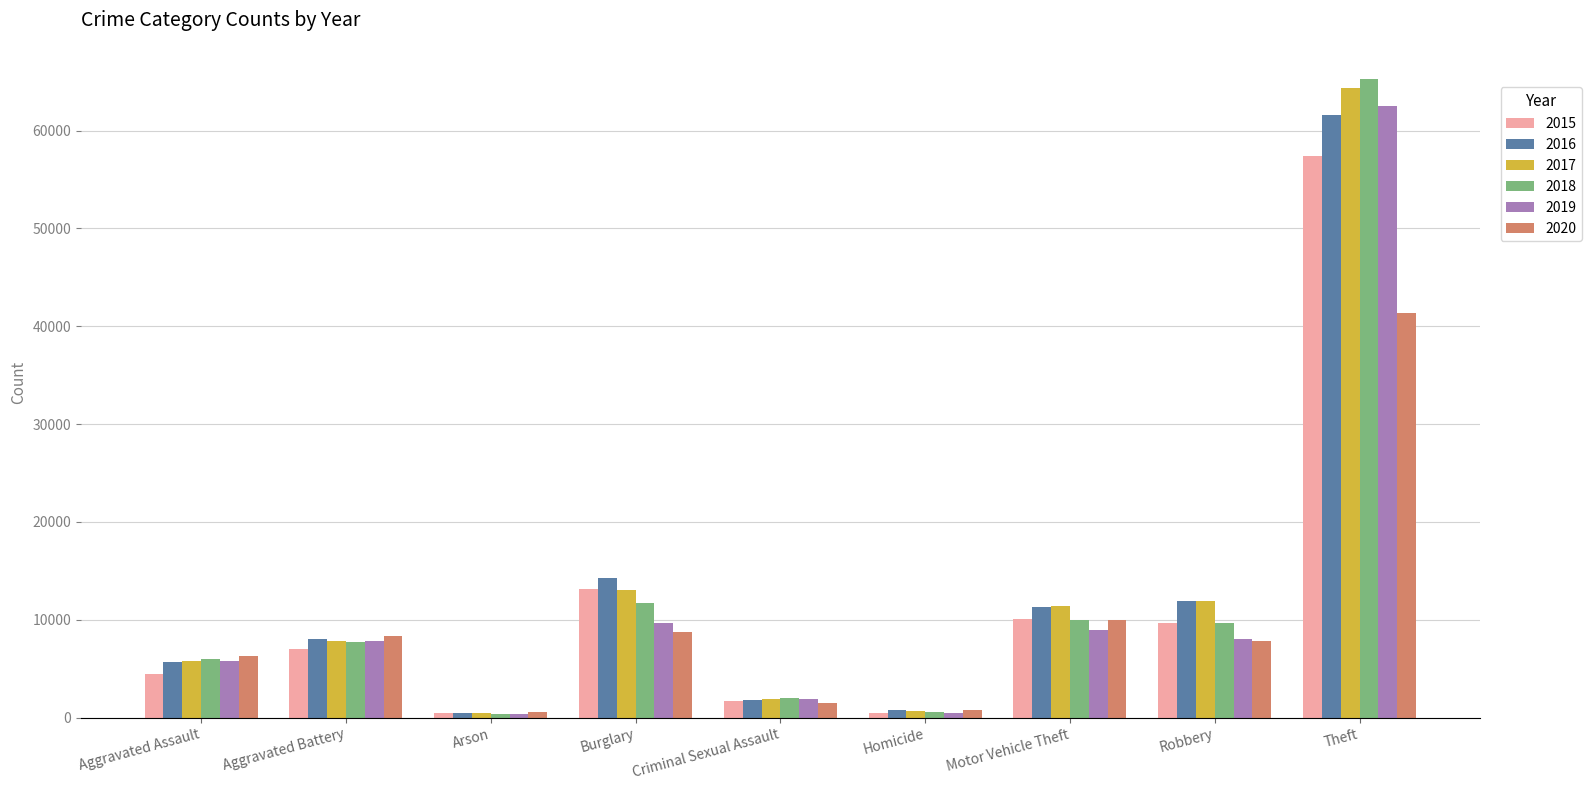

At which label does 2020 first exceed 7855?

Aggravated Battery